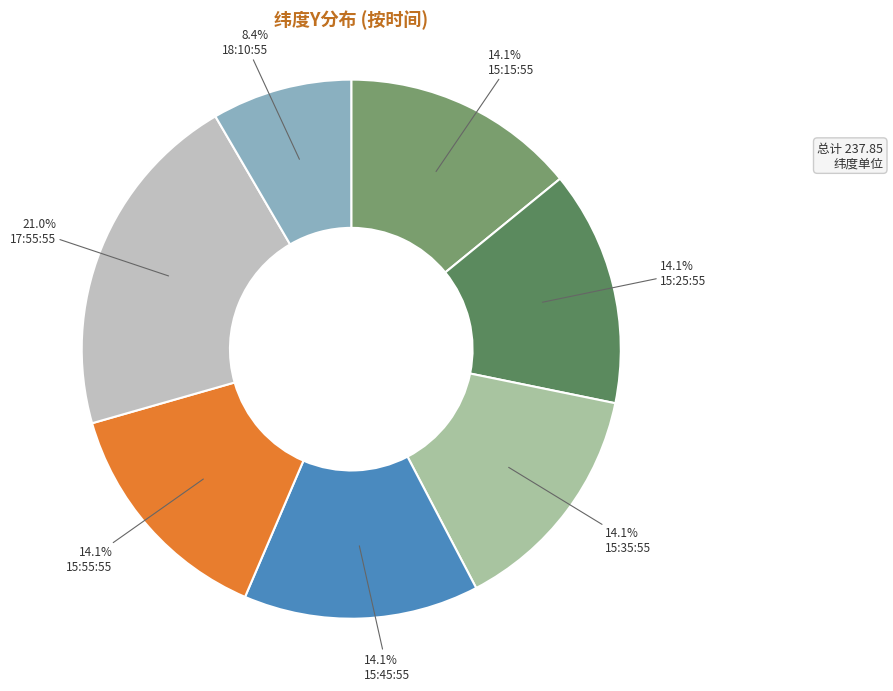

Which has a higher value, 15:25:55 or 18:10:55?

15:25:55